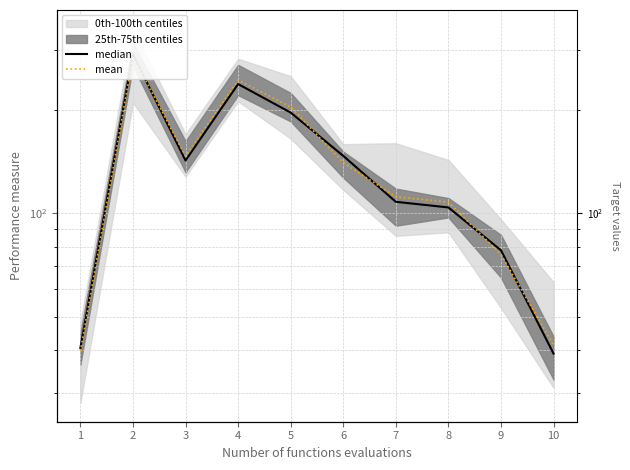

What is the lowest value of the median series?

39.0